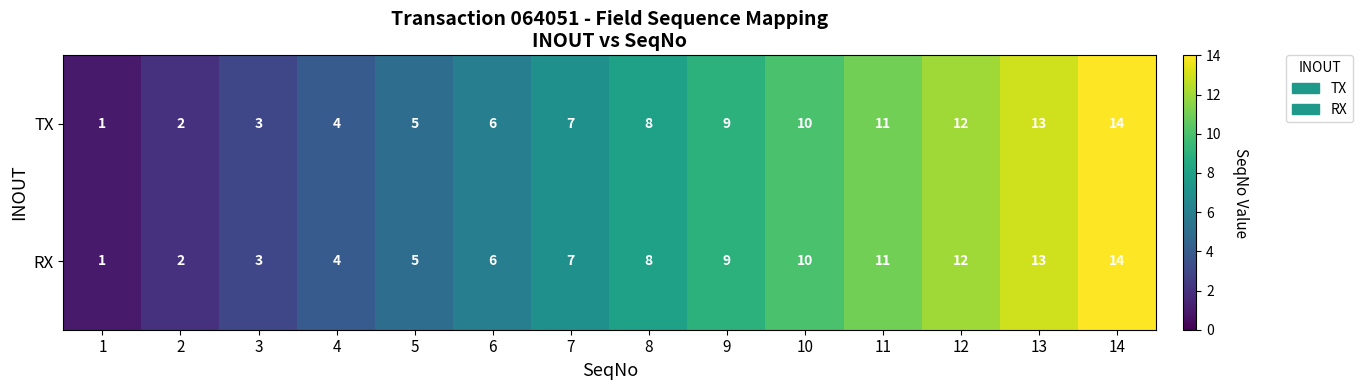

True or false: TX has a value of 2 at 3.

False